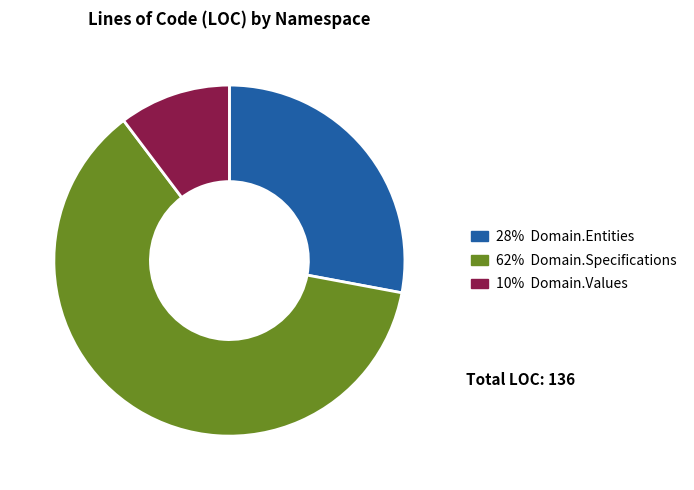

Is there any slice that represents more than half of the pie?

Yes